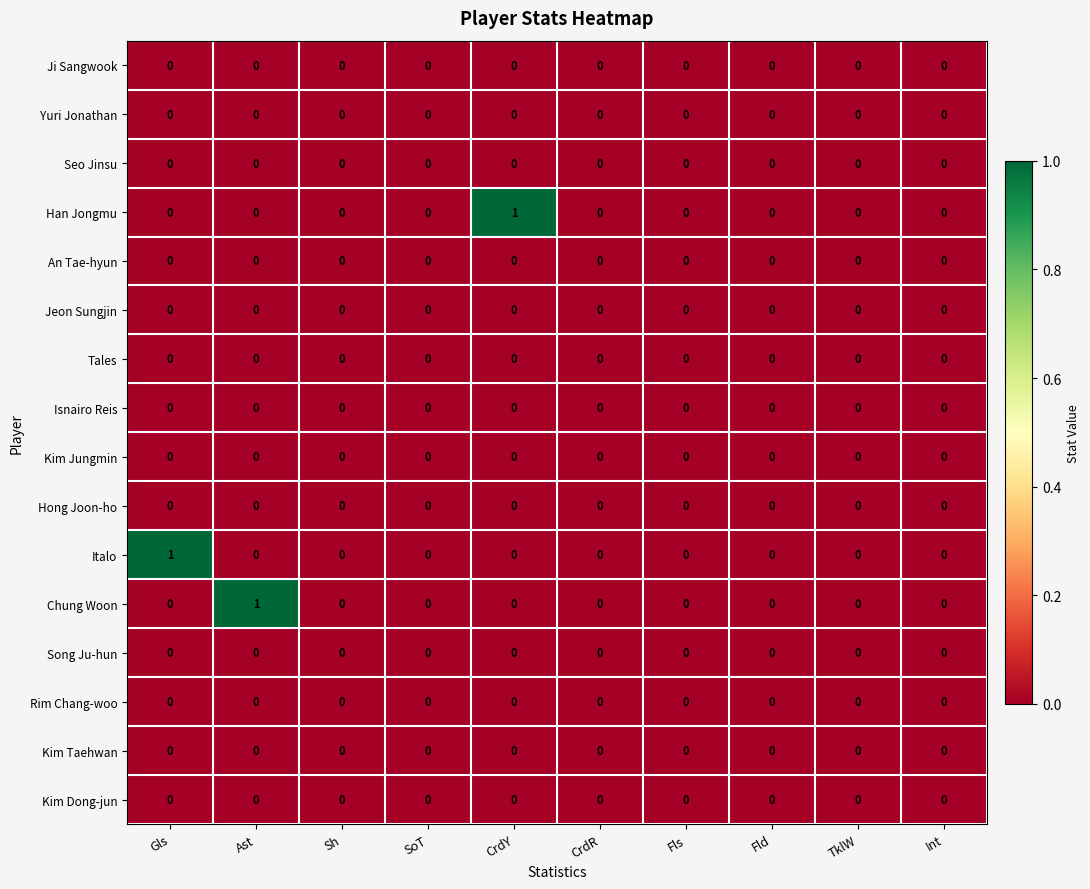

How many Han Jongmu values are between 0 and 1?

10